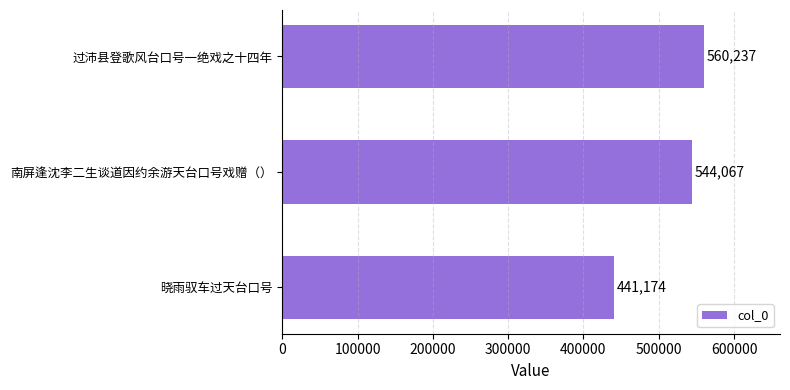

List the labels in order of value, largest first.

过沛县登歌风台口号一绝戏之十四年, 南屏逢沈李二生谈道因约余游天台口号戏赠（）, 晓雨驭车过天台口号